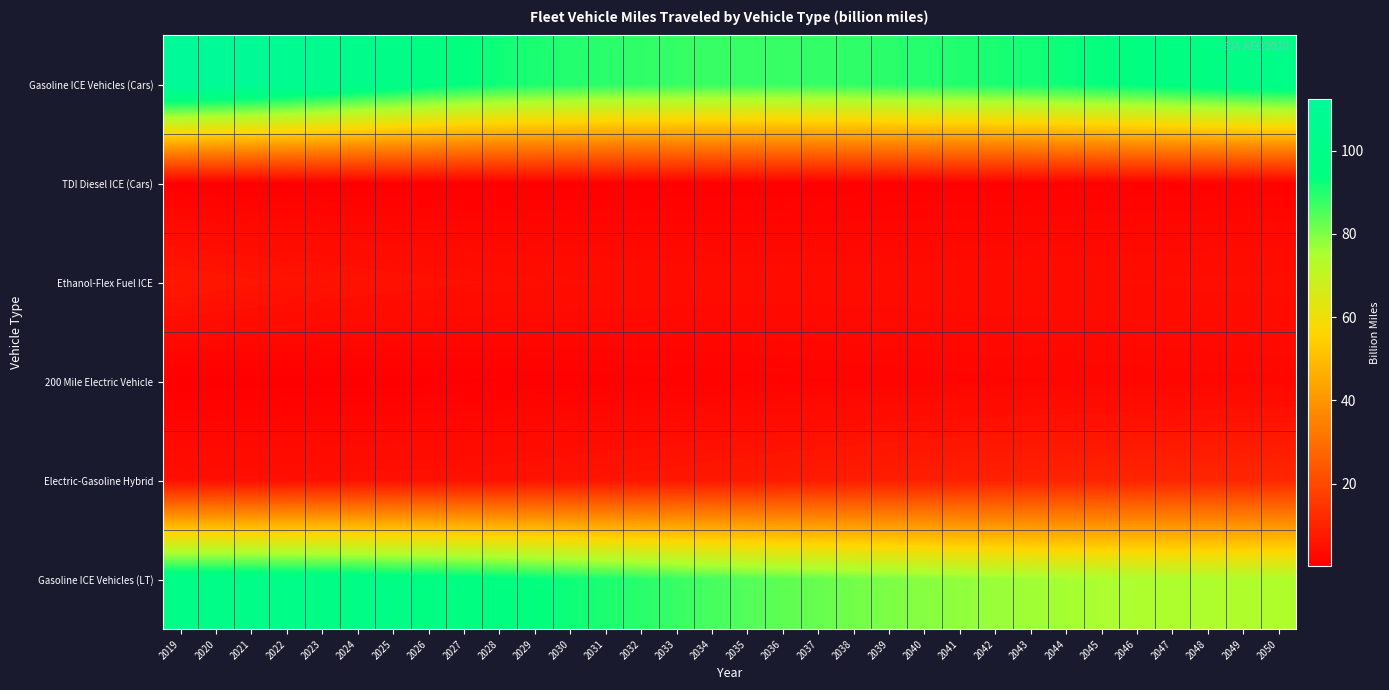

How many distinct data groups are displayed?

6